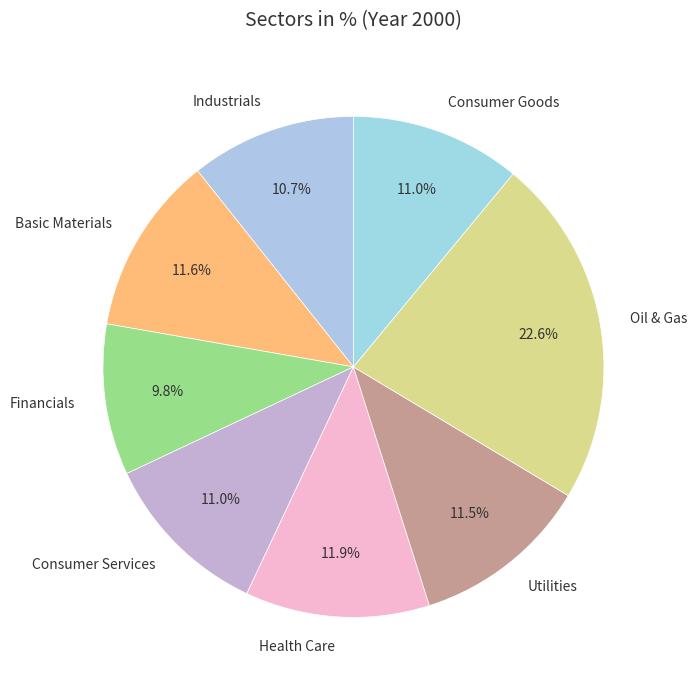

To the nearest percent, what is the difference between the Financials and Oil & Gas slice percentages?

13%